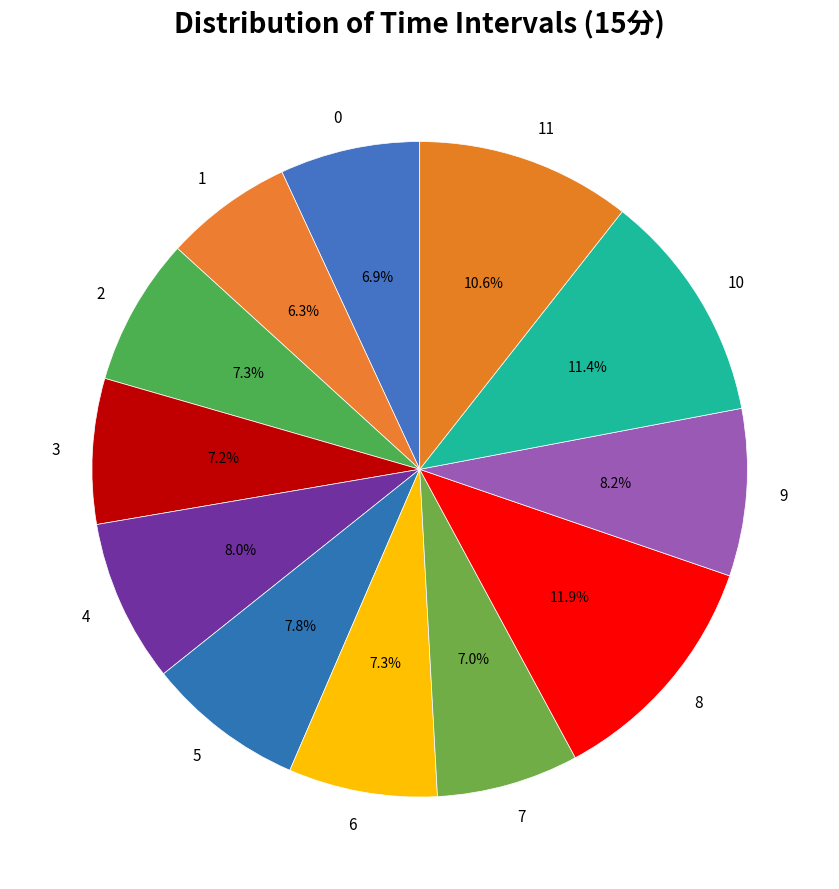

What percentage is the 7 slice, to the nearest percent?

7%